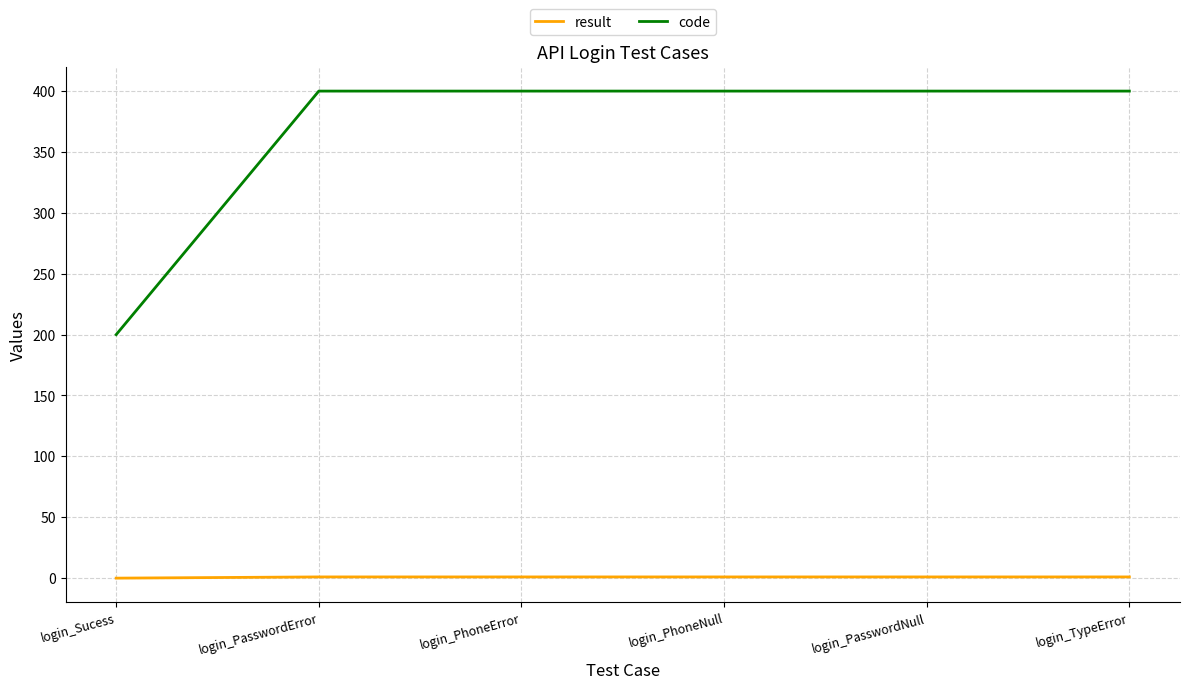

Does the chart have visible grid lines?

Yes